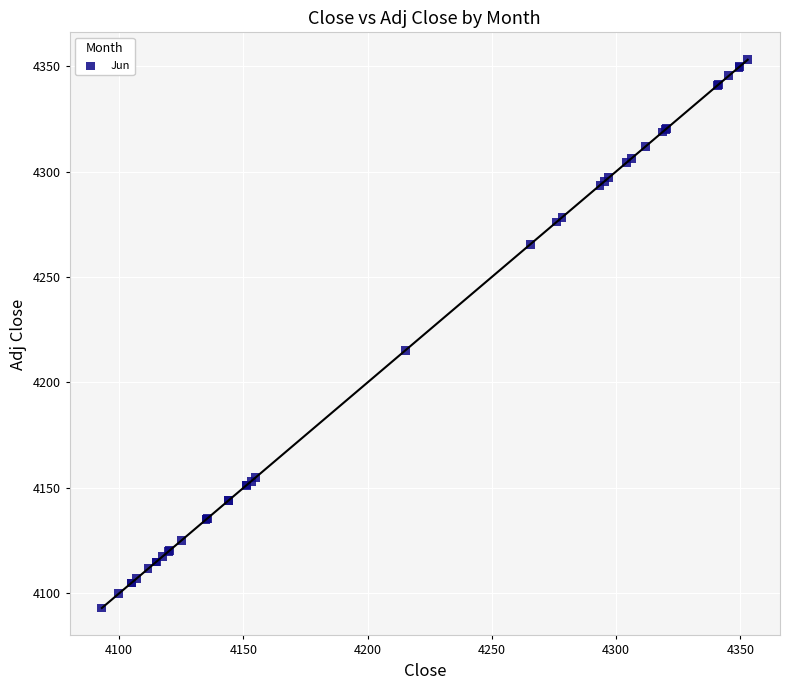

What Y value in the scatter plot is closest to 4223?

4215.3